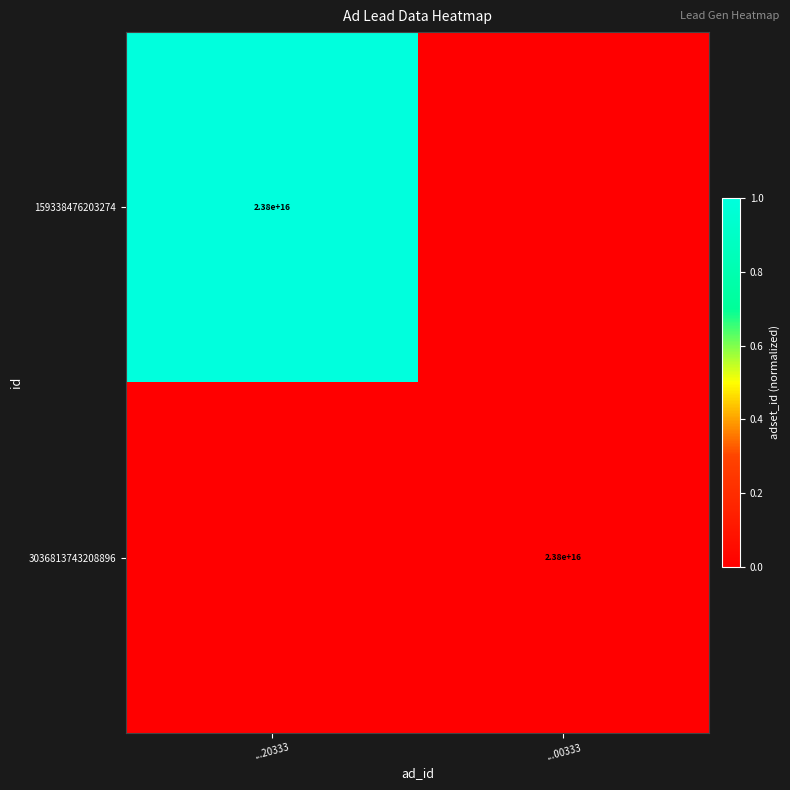

Which category has the highest value across all series?

...20333